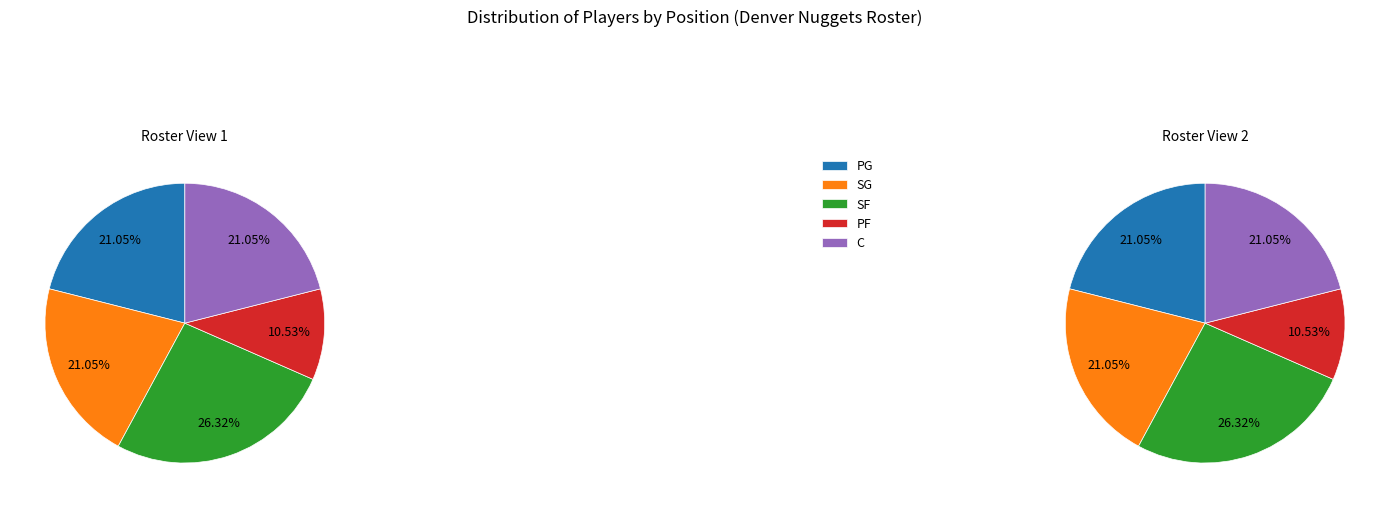

To the nearest percent, what is the difference between the SF and C slice percentages?

5%